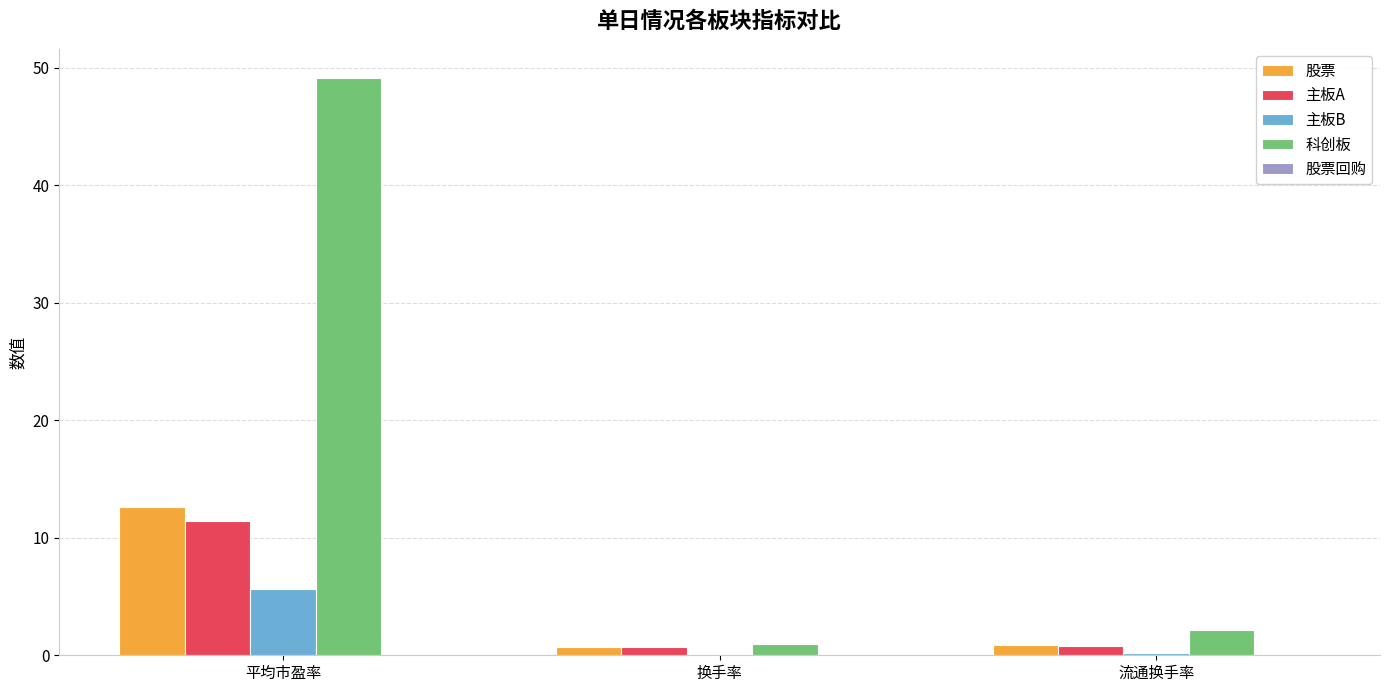

Where is 科创板 nearest to the value 25?

流通换手率